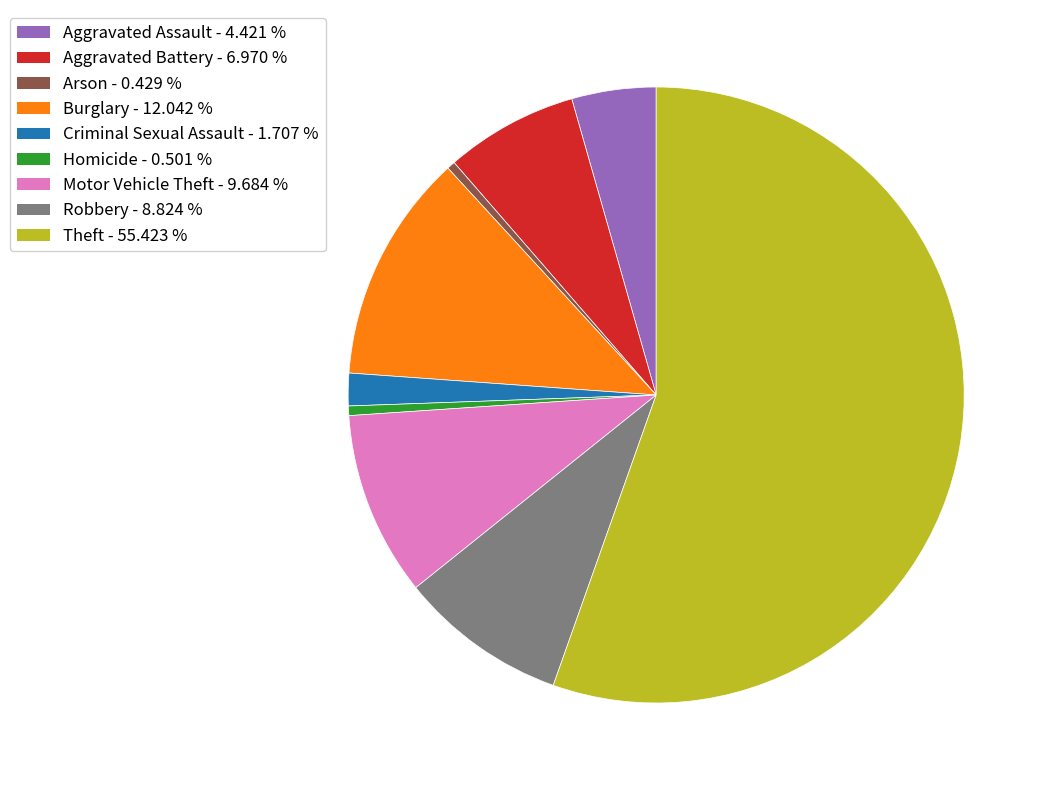

Which has a higher value, Criminal Sexual Assault or Motor Vehicle Theft?

Motor Vehicle Theft